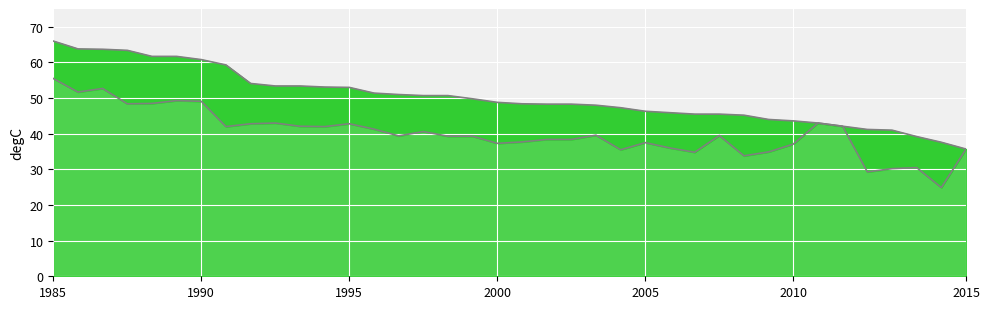

Rank the series at 29 from lowest to highest value.

S FP line, Ceil FP line